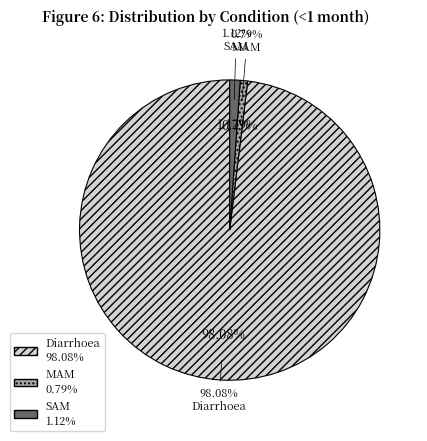

What is the total percentage of Diarrhoea and SAM?

99.2%